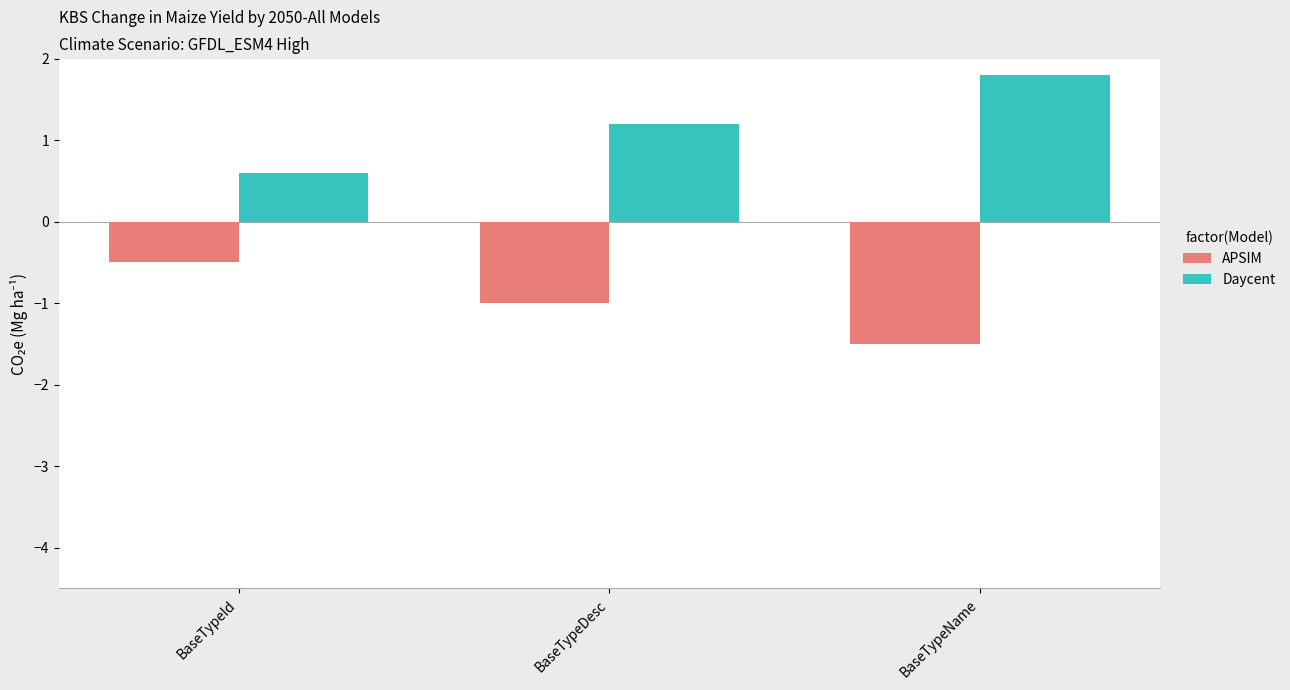

Rank the series by their average value, from highest to lowest.

Daycent, APSIM